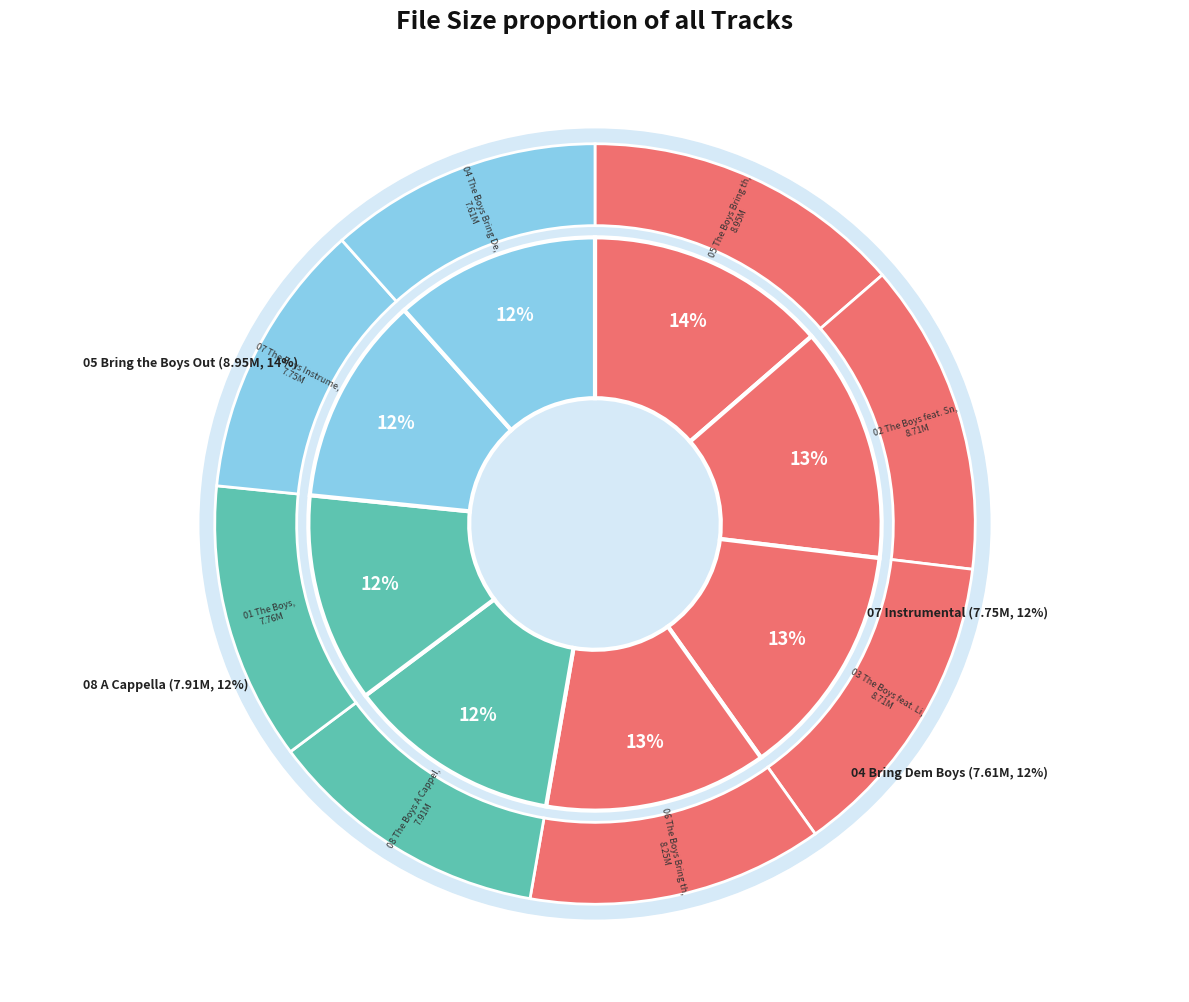

To the nearest percent, what is the difference between the largest and smallest slice percentages?

2%